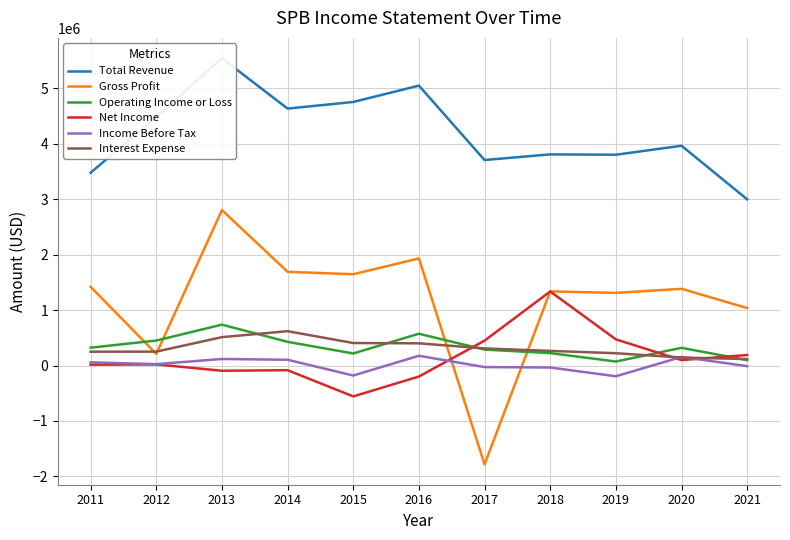

The Interest Expense series shows 379919 at 2018. True or false?

False